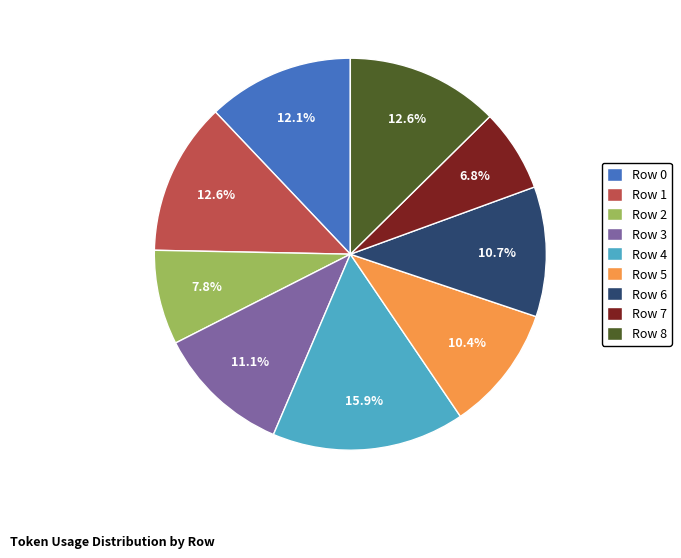

Approximately how many times larger is the value at Row 5 compared to Row 7?

1.5